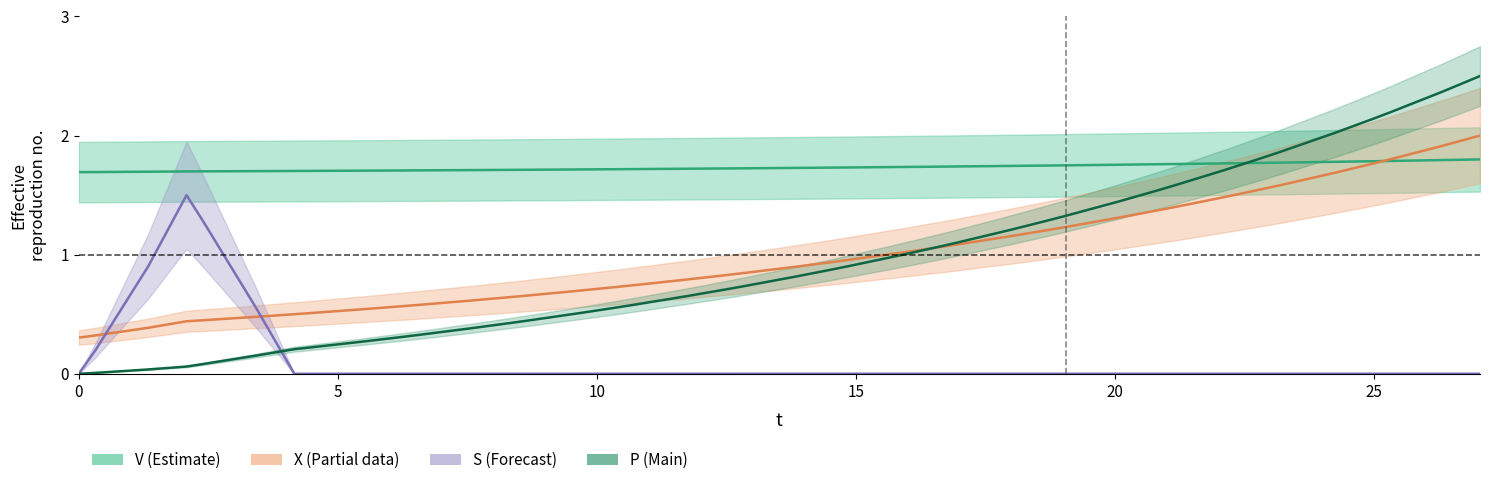

True or false: S has more than 0 points higher than both neighbors.

True